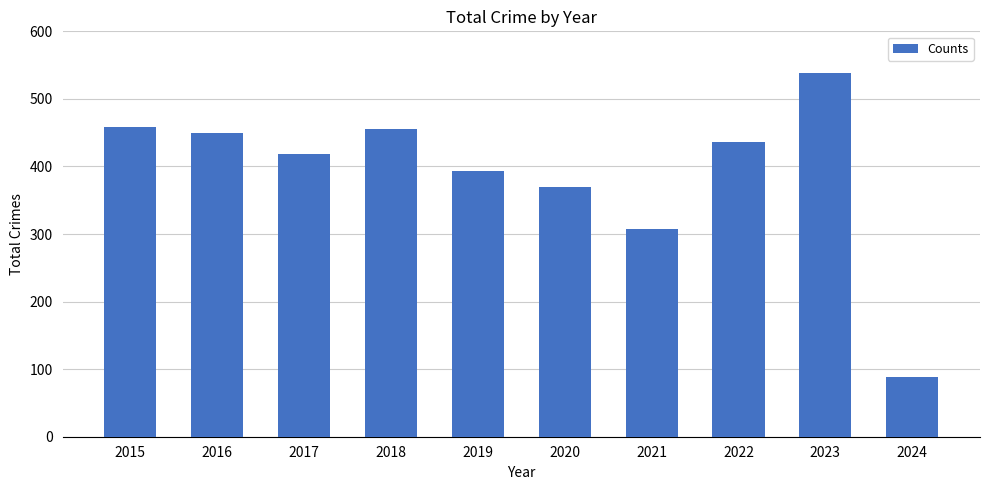

Where is the data nearest to the value 313?

2021